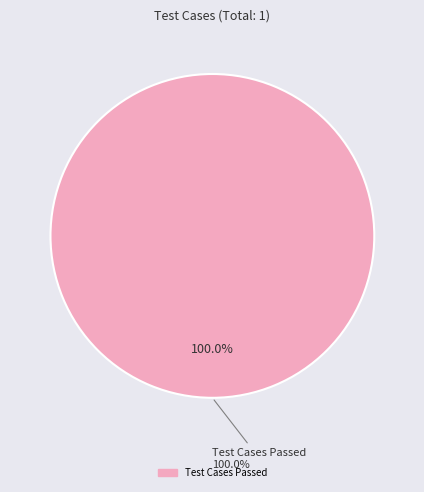

How much of the chart is everything except Test Cases Failed?

100.0%